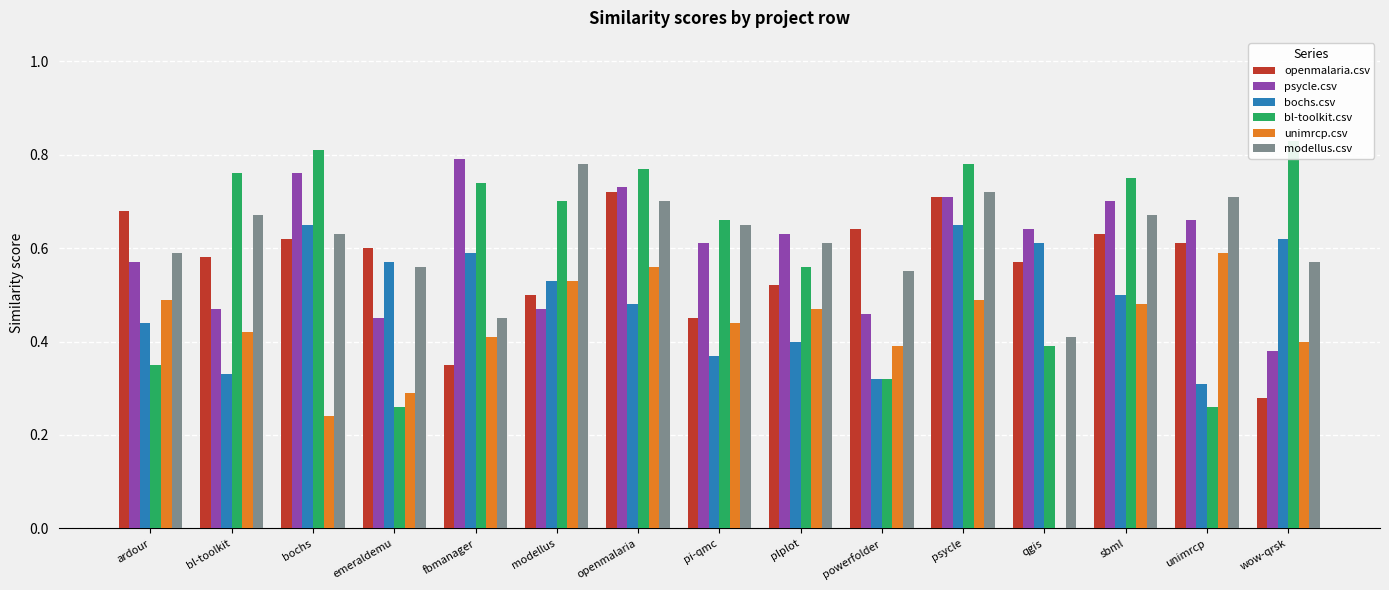

List the series in order of their peak value, highest first.

bl-toolkit.csv, psycle.csv, modellus.csv, openmalaria.csv, bochs.csv, unimrcp.csv